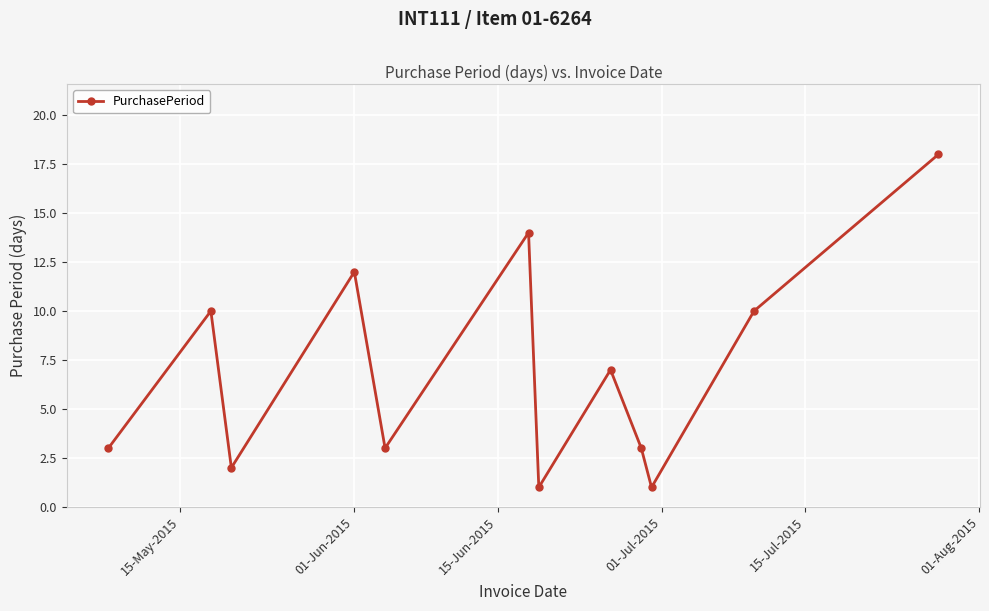

What is the sum of all values?

84